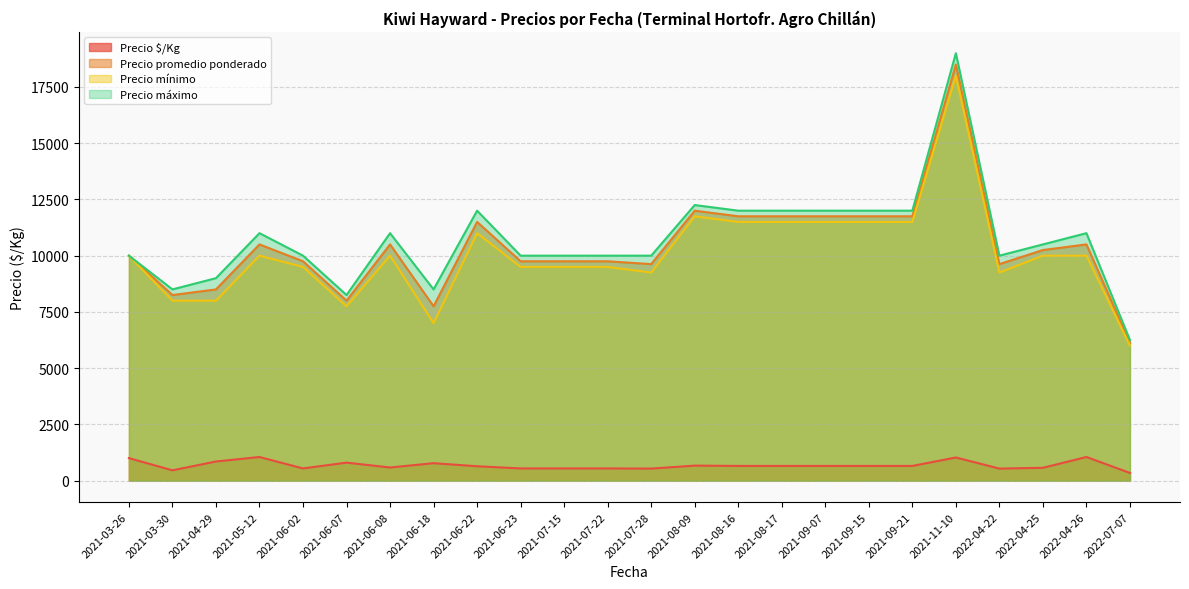

What is the difference between the highest and lowest values at 2021-11-10?

17972.0